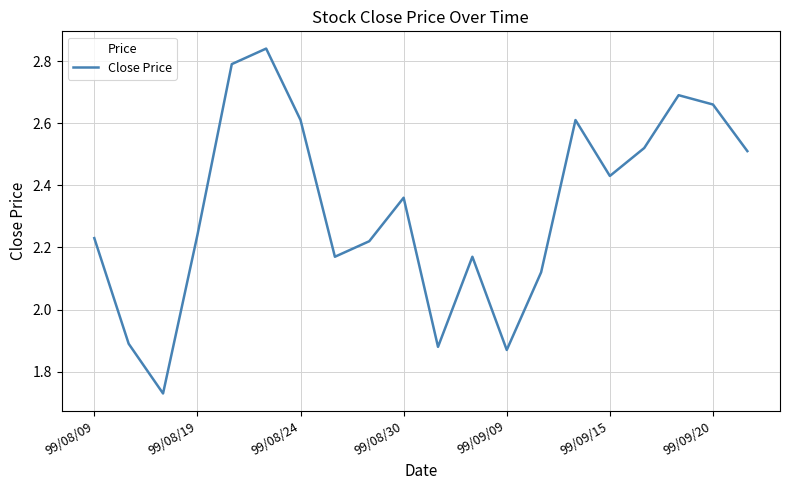

What is the average value?

2.3